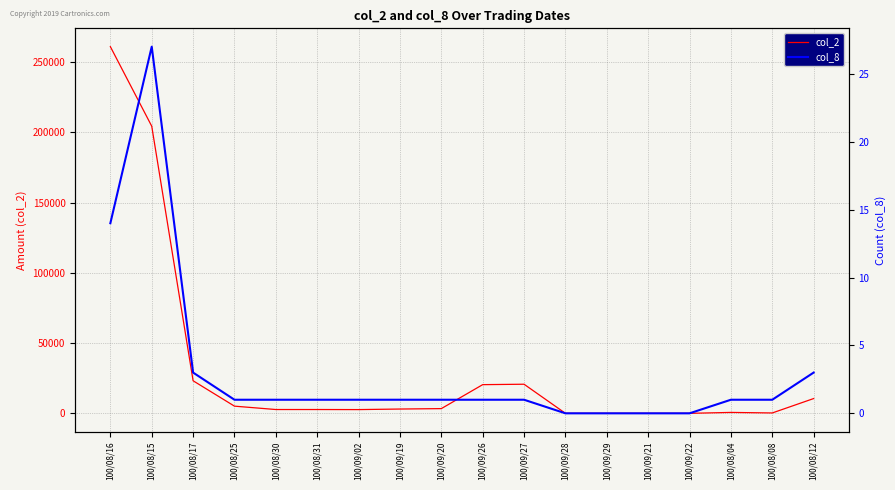

How many values in col_2 are above zero?

14